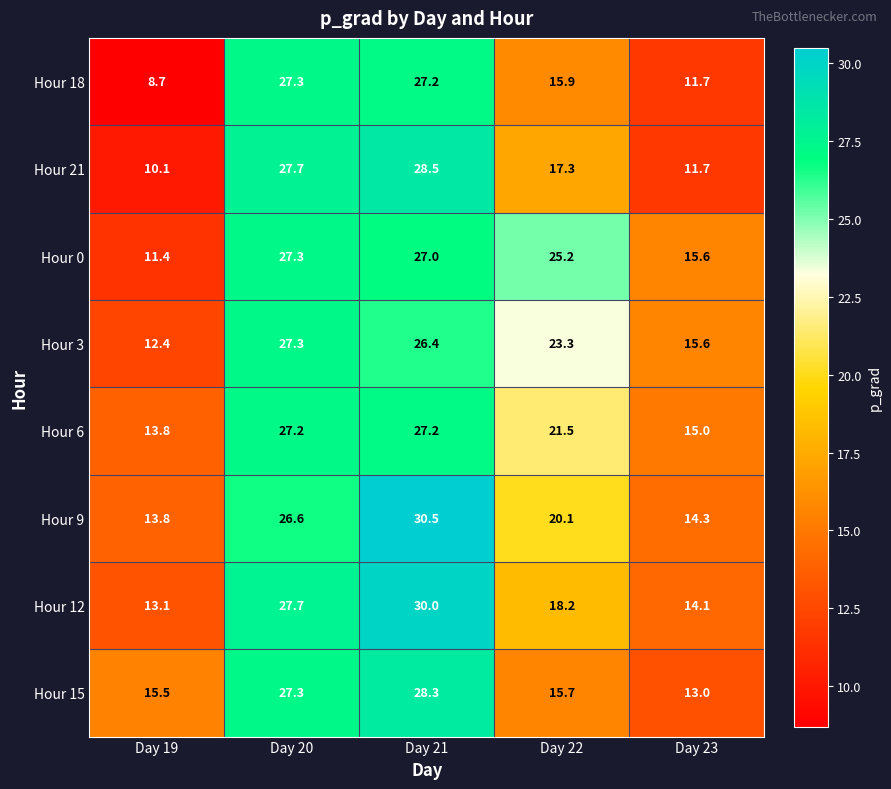

How many values in the Hour 0 series exceed 25?

3